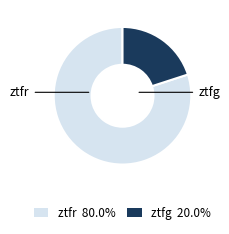

Which has a higher value, ztfg or ztfr?

ztfr